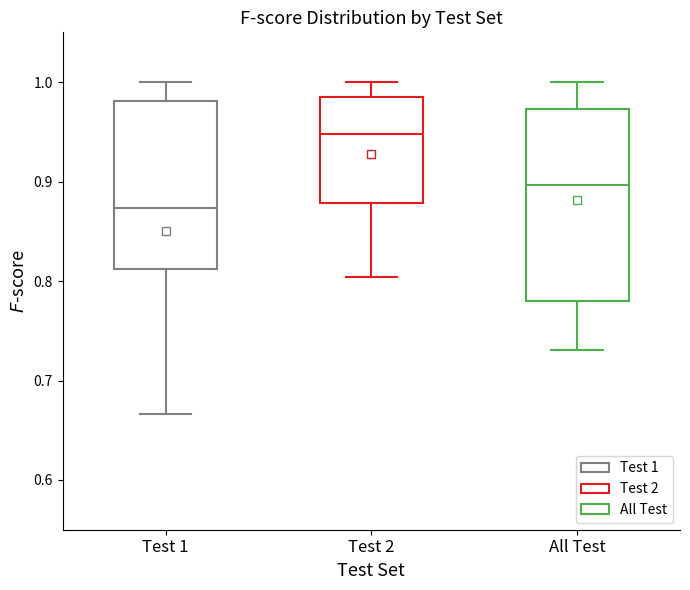

Comparing the boxes themselves (not the whiskers), which one is the tallest?

All Test